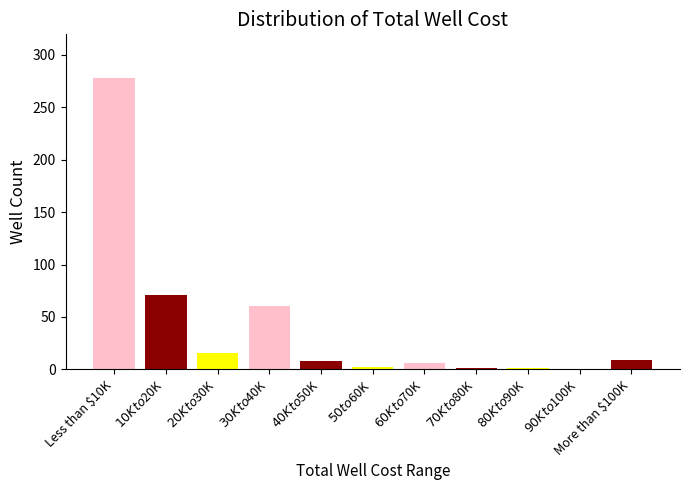

Where is the data nearest to the value 139?

$10K to $20K